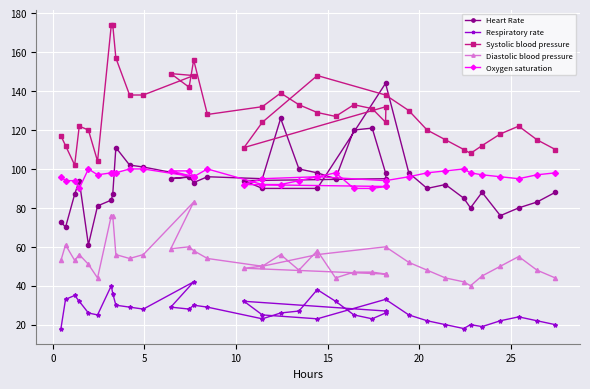

What are all the series names shown in the legend?

Heart Rate, Respiratory rate, Systolic blood pressure, Diastolic blood pressure, Oxygen saturation